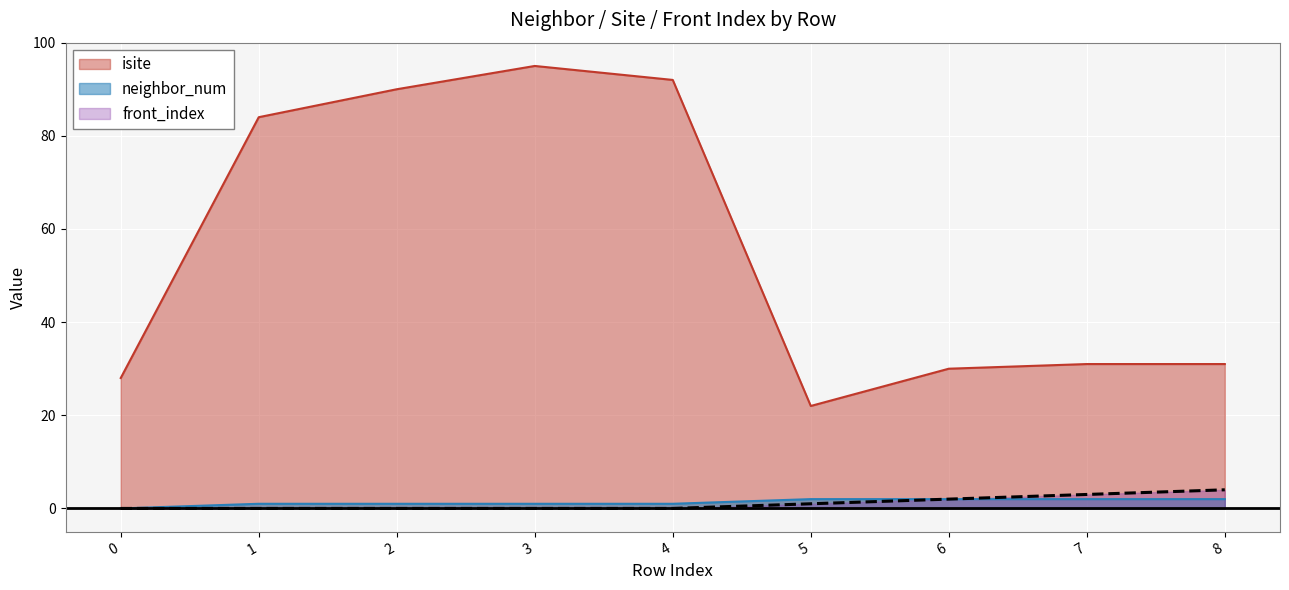

Count the number of data series in this chart.

3